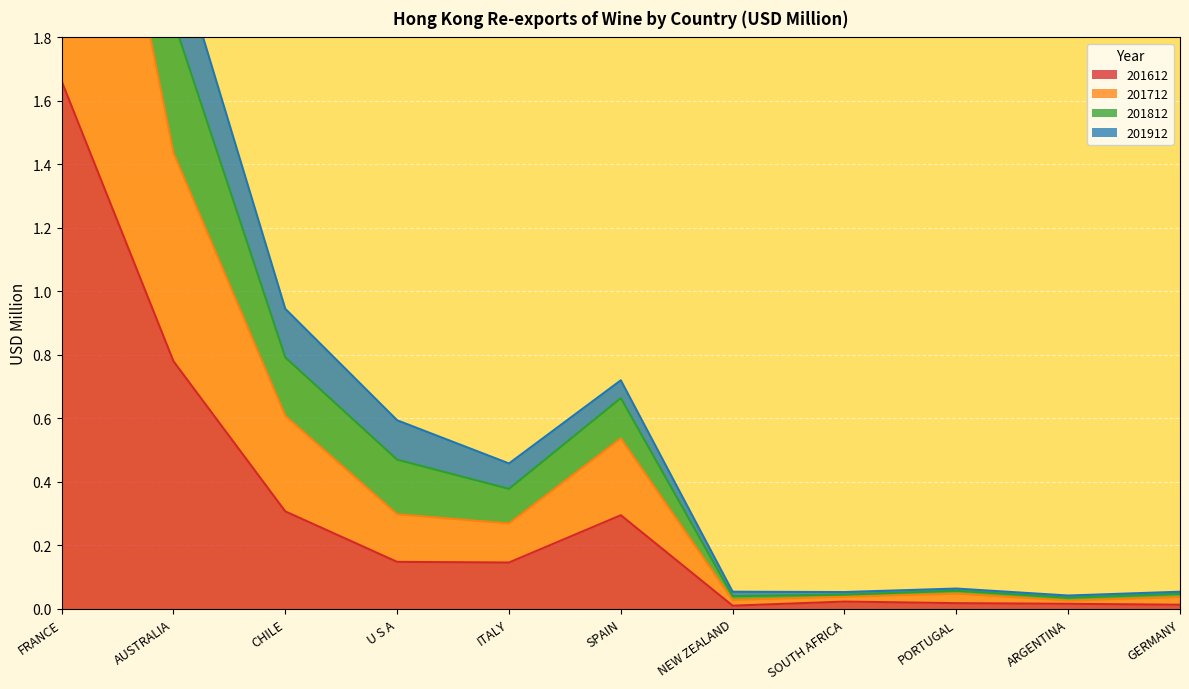

How many interior local valleys does the 201712 series have?

3